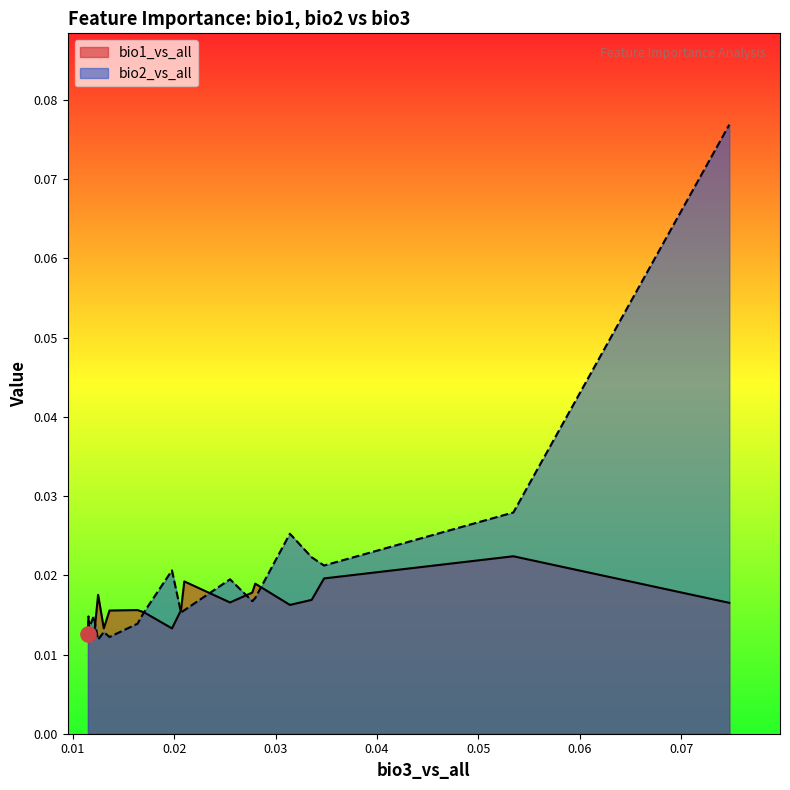

What are all the series names shown in the legend?

bio1_vs_all, bio2_vs_all